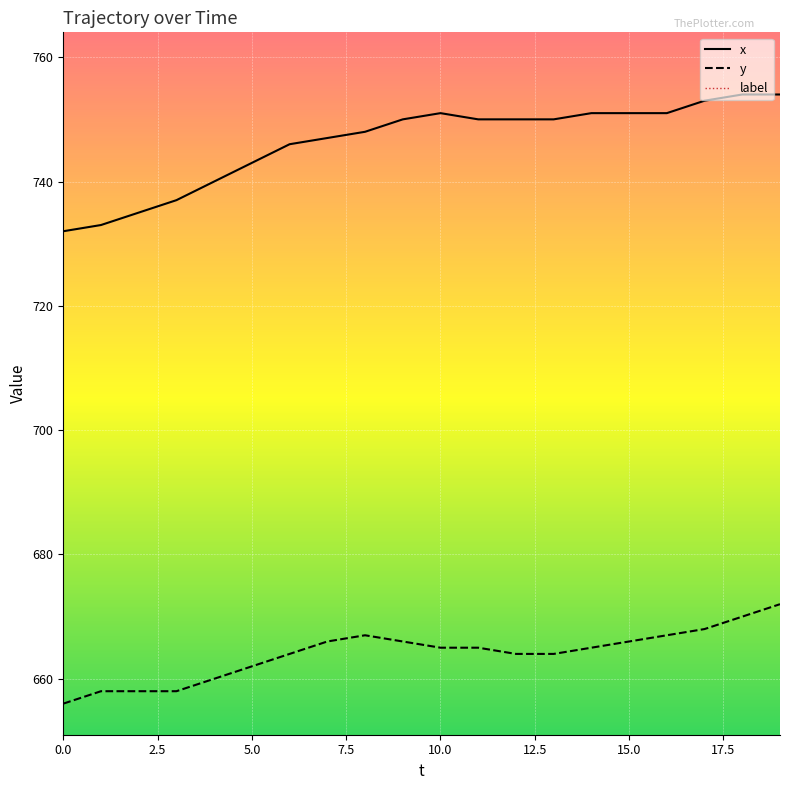

At how many categories does at least one series exceed 716?

20